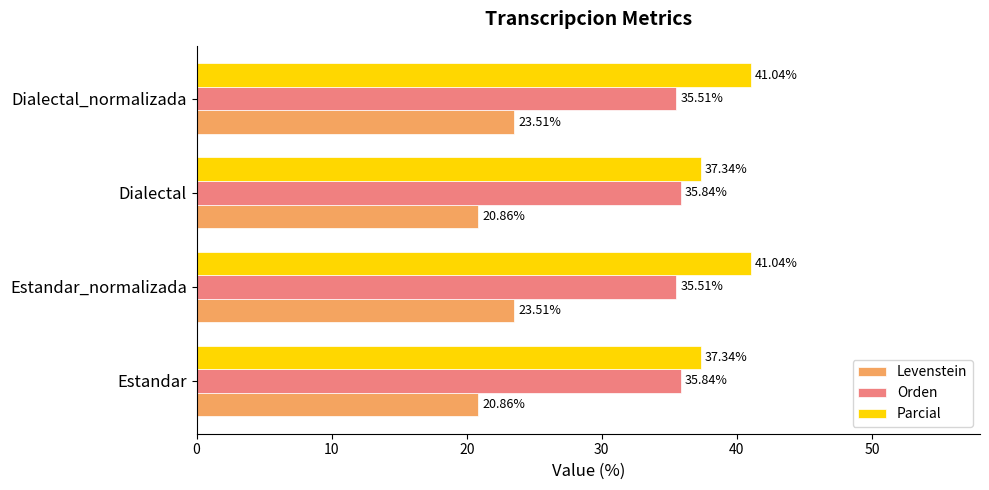

Which series changed the most between Dialectal and Dialectal_normalizada?

Parcial